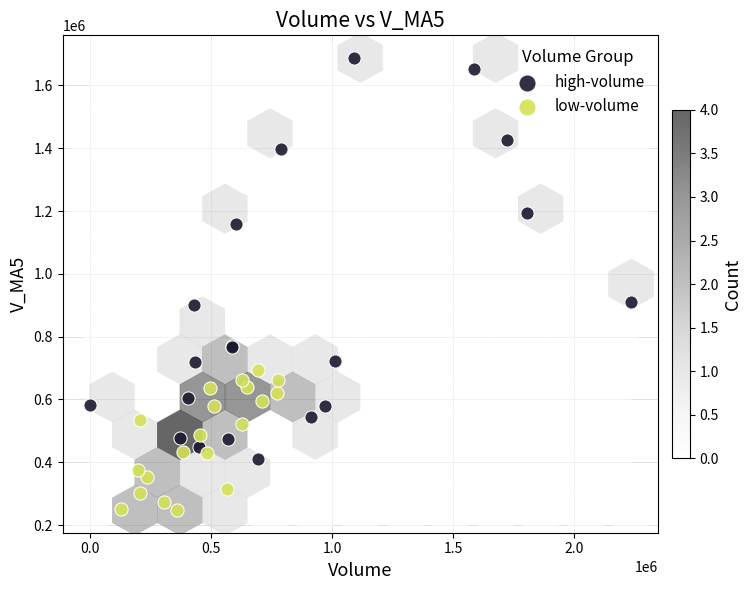

Which series reaches the maximum Y coordinate?

high-volume